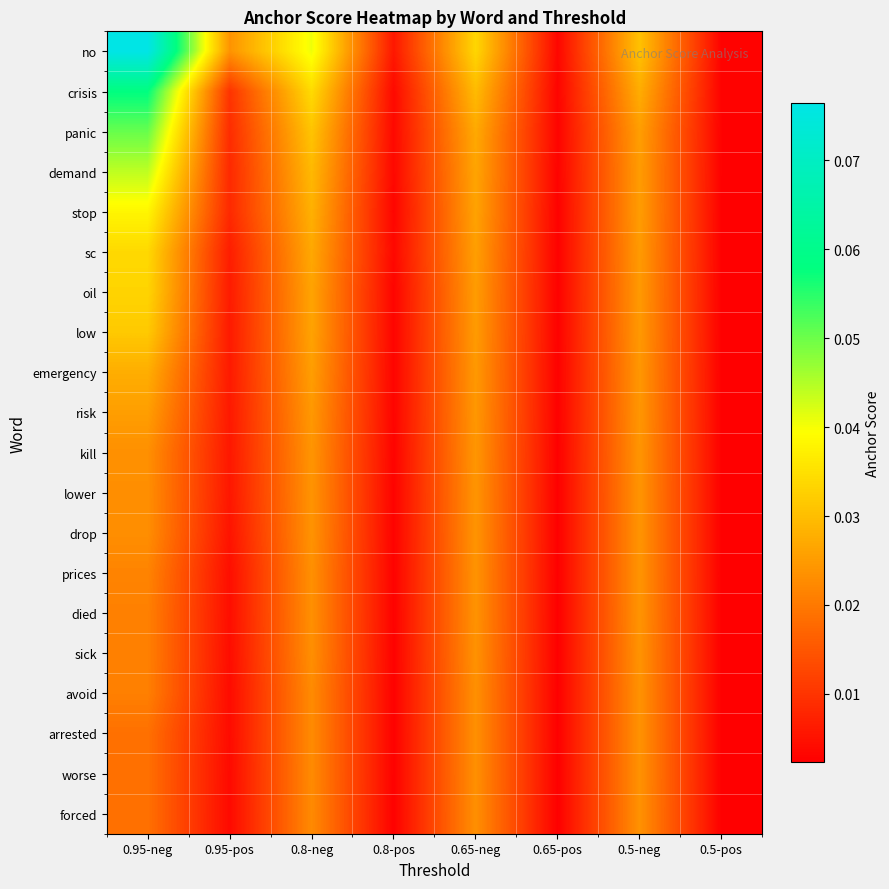

What is the maximum value shown in the chart?

0.1